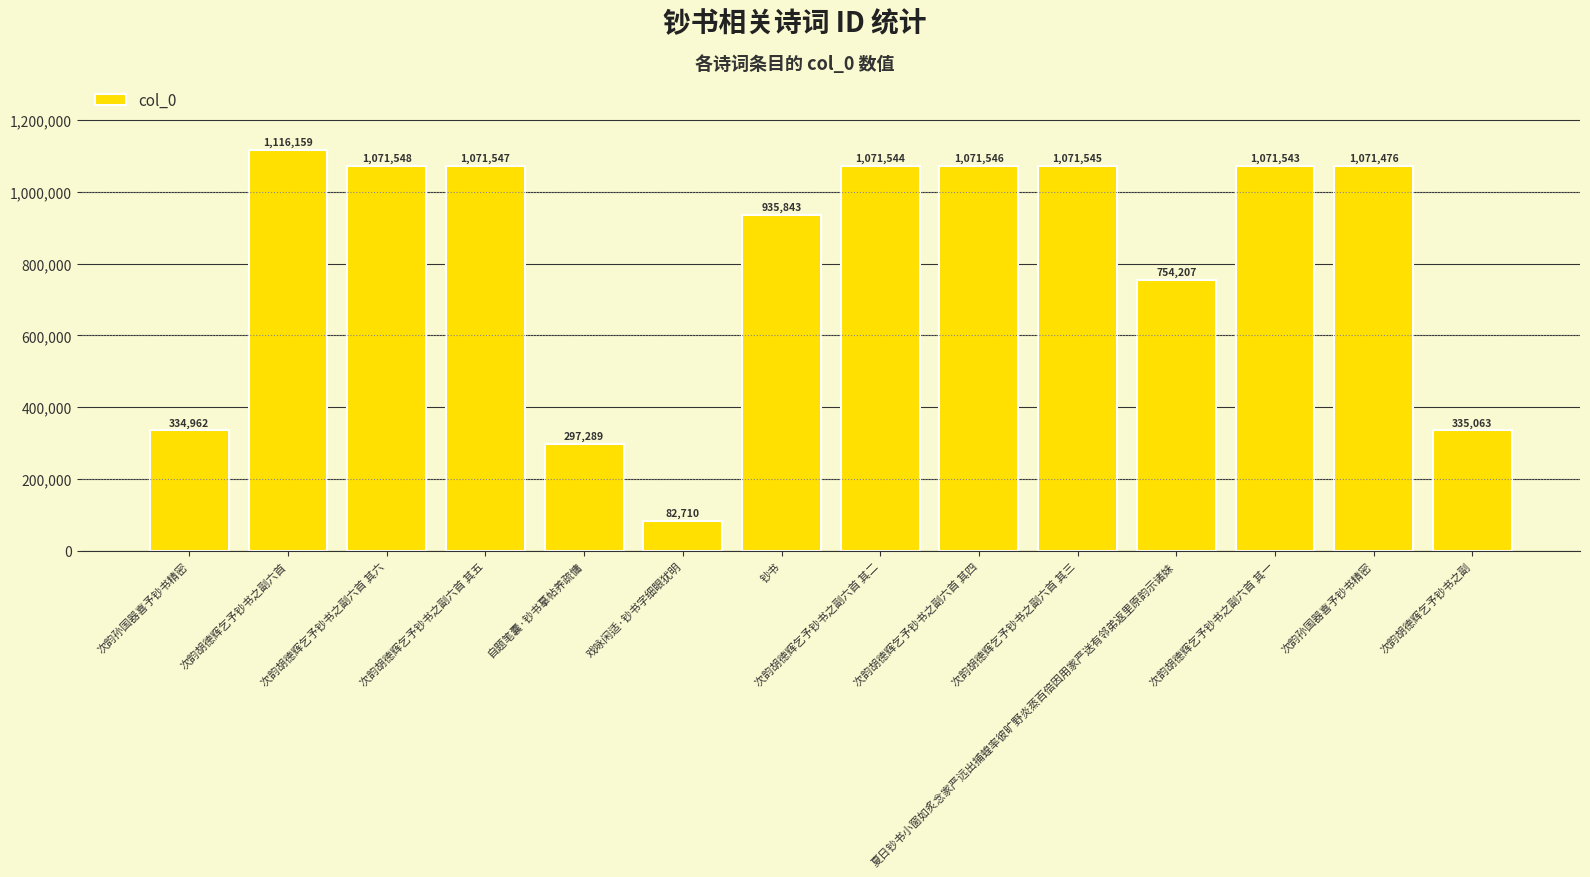

Where does the data first go above 1071543?

次韵胡德辉乞予钞书之副六首